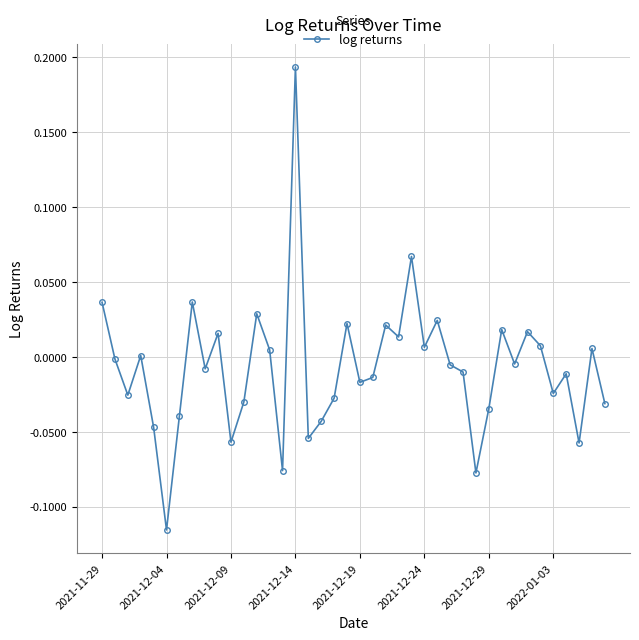

What is the difference between the maximum and minimum values?

0.3